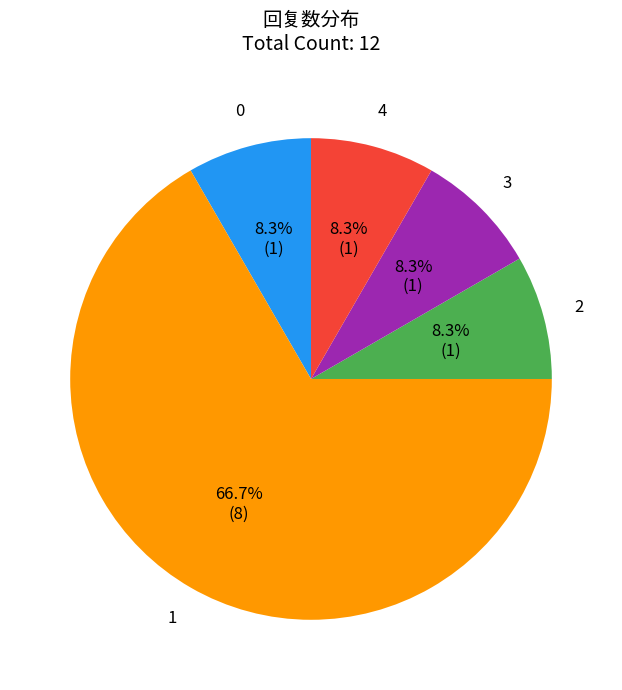

Count the number of slices in the pie.

5